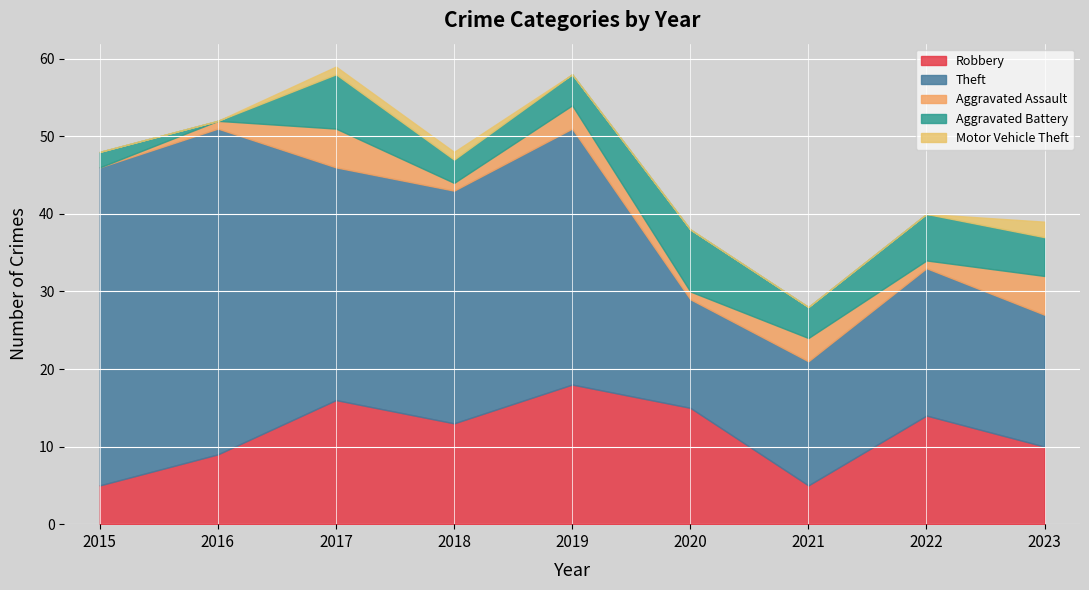

At which label does Aggravated Battery first exceed 4?

2017